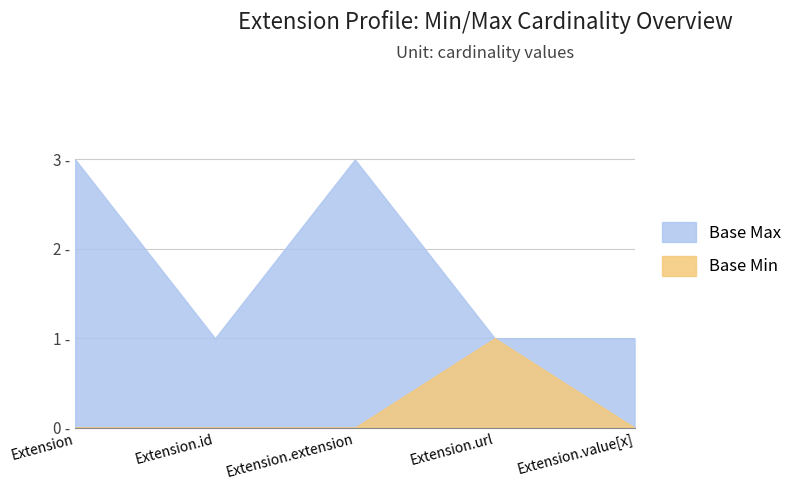

Does the chart display data point markers on the line(s)?

No